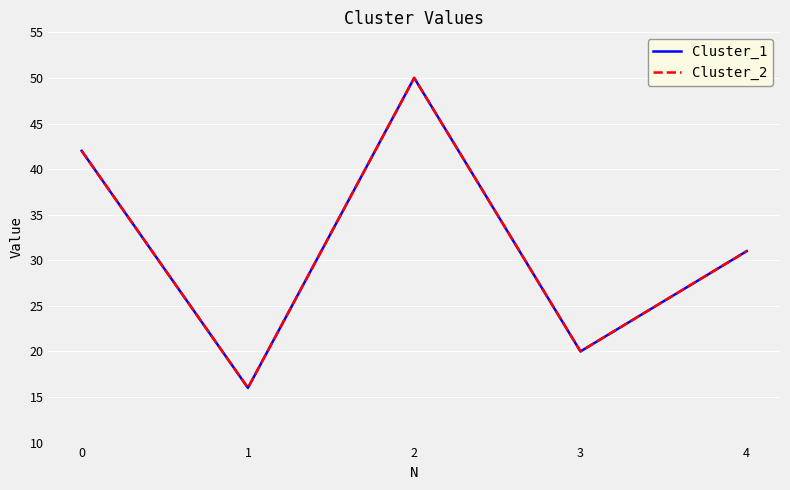

True or false: Cluster_1 and Cluster_2 cross at least once.

False